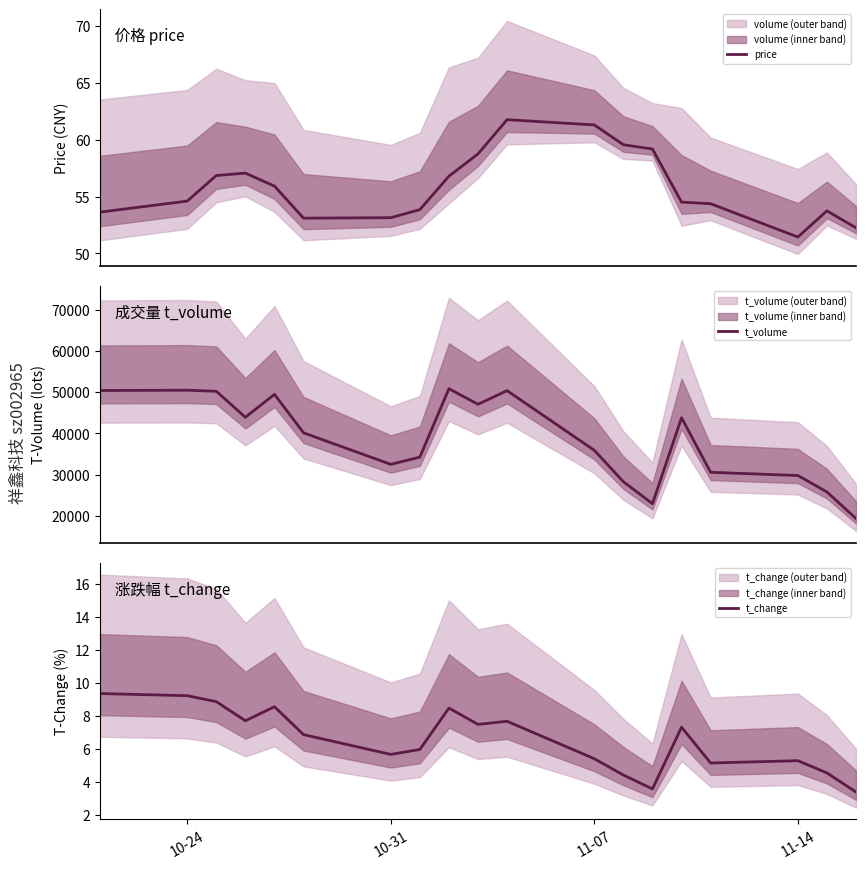

What is the value of the t_change point at the 19th from the left?

3.4